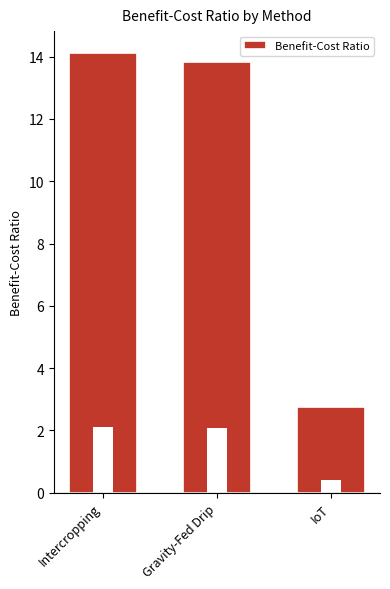

What is the greatest value displayed?

14.1